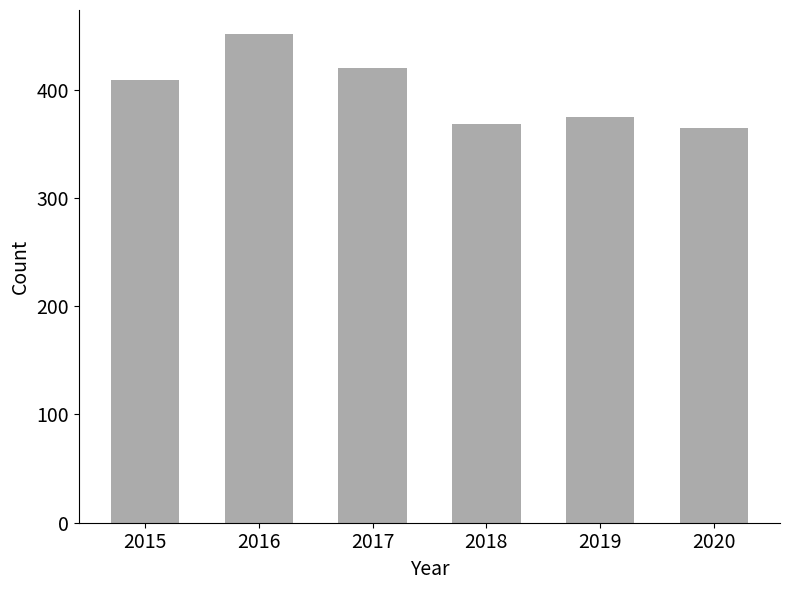

What is the ratio of the value at 2019 to the value at 2020?

1.0